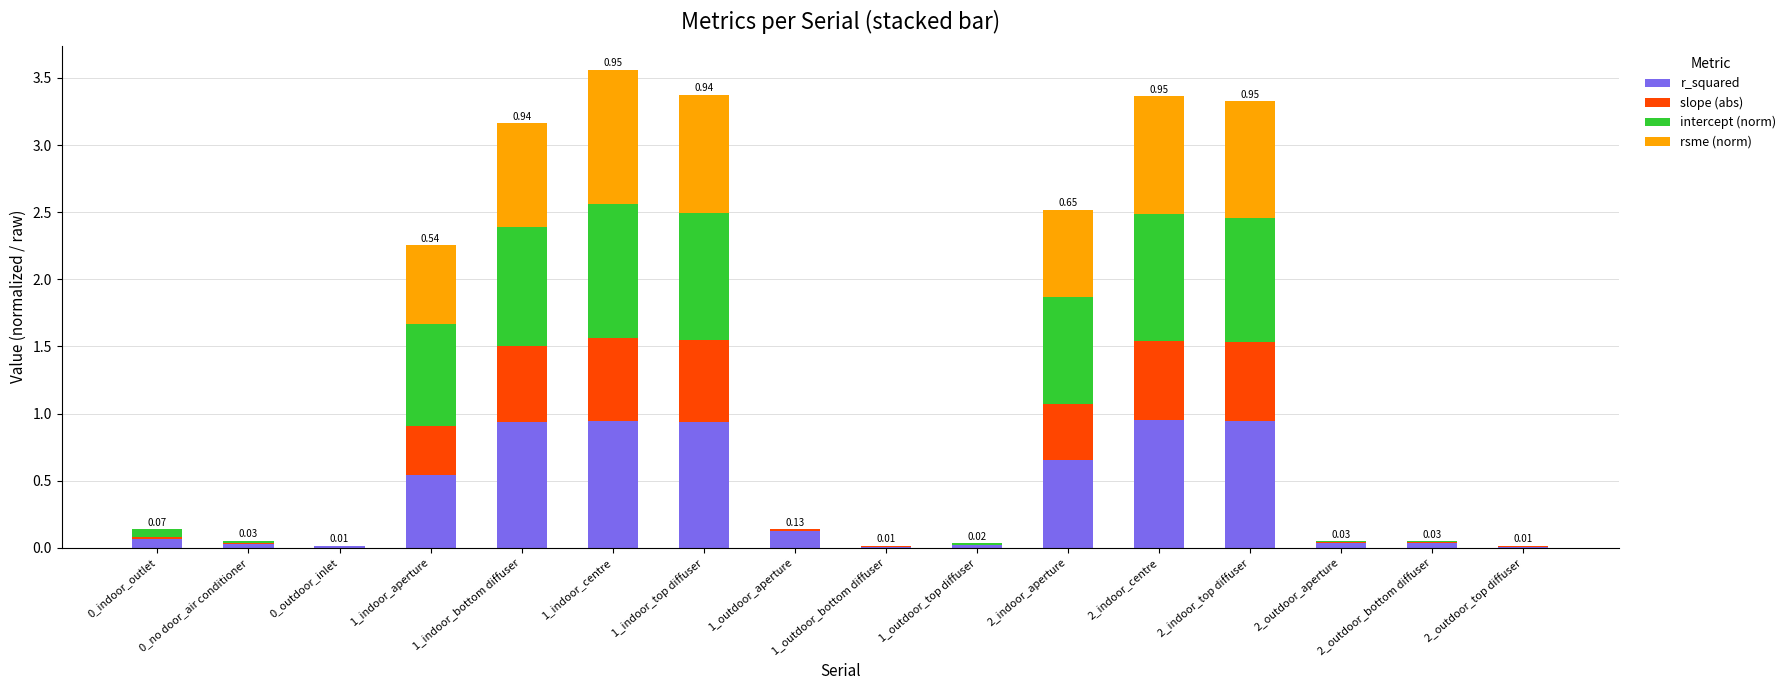

Does the chart contain stacked bars?

Yes